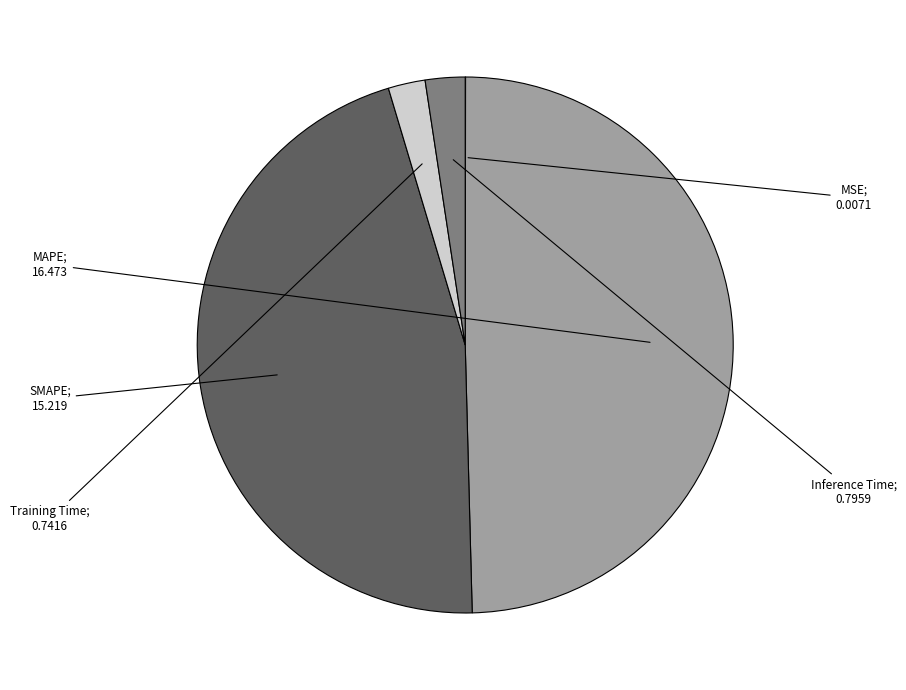

Does any single category account for the majority?

No